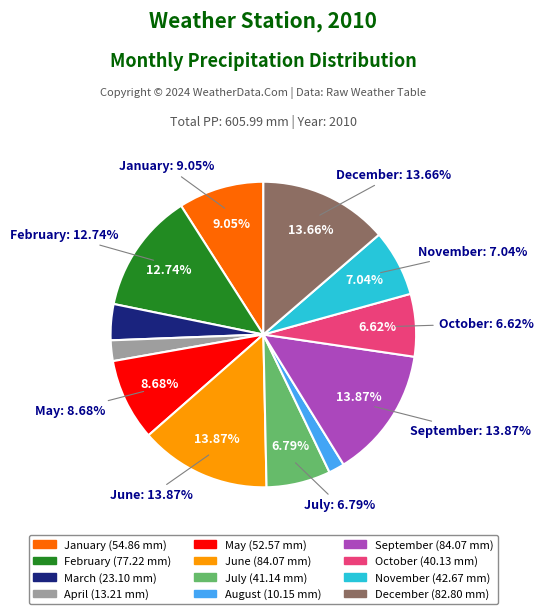

Approximately how many times larger is the value at September compared to March?

3.6